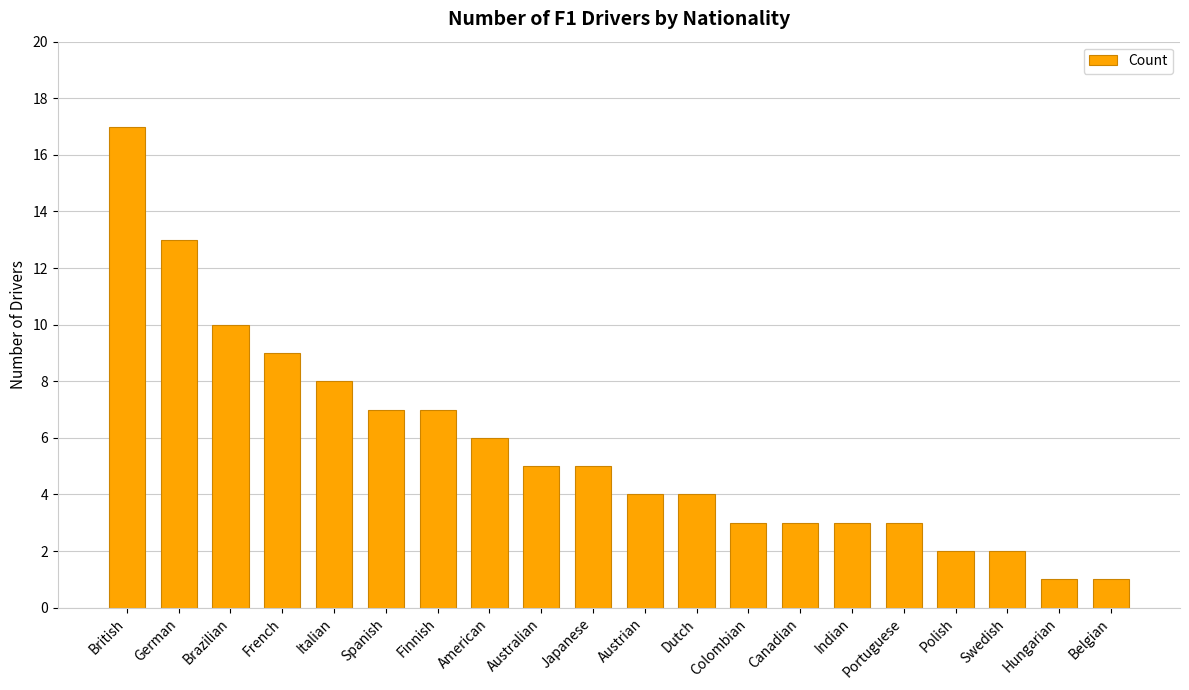

What is the label of the 10th bar from the left?

Japanese